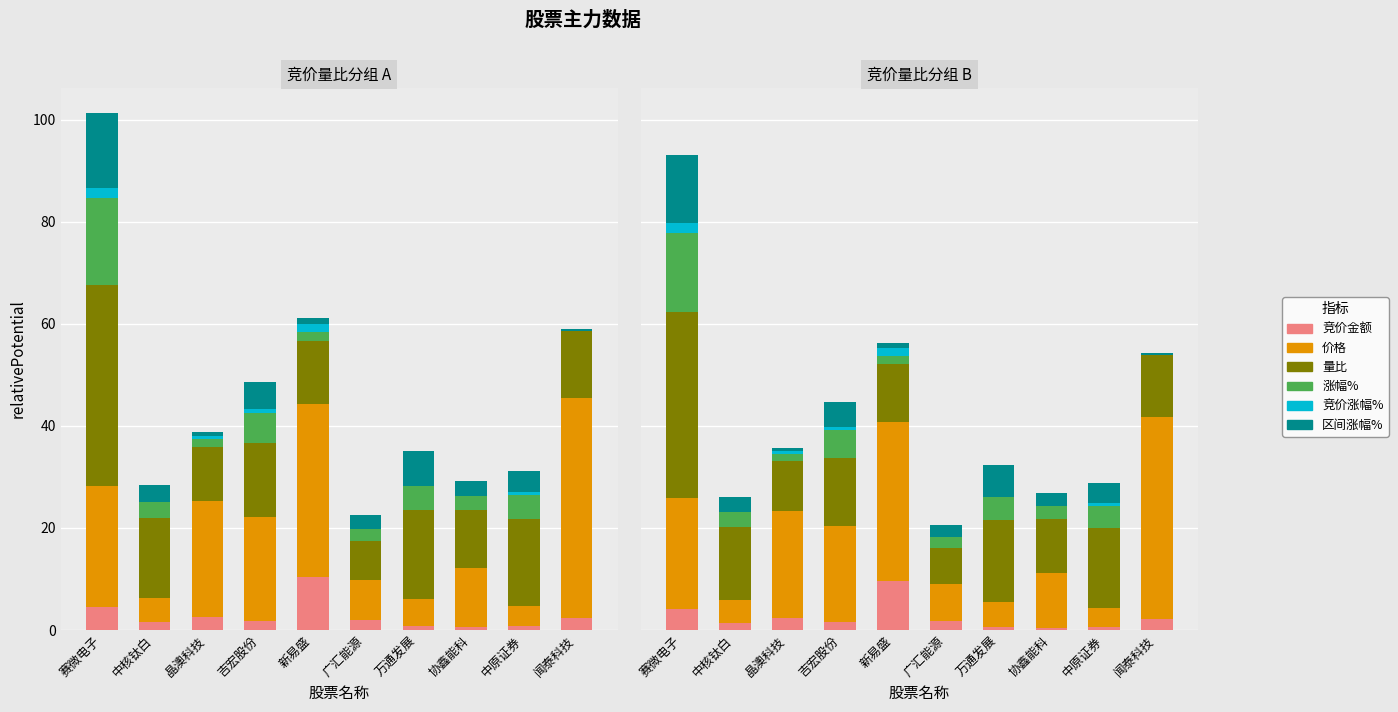

What is the highest value of the 竞价涨幅% series?

2.5